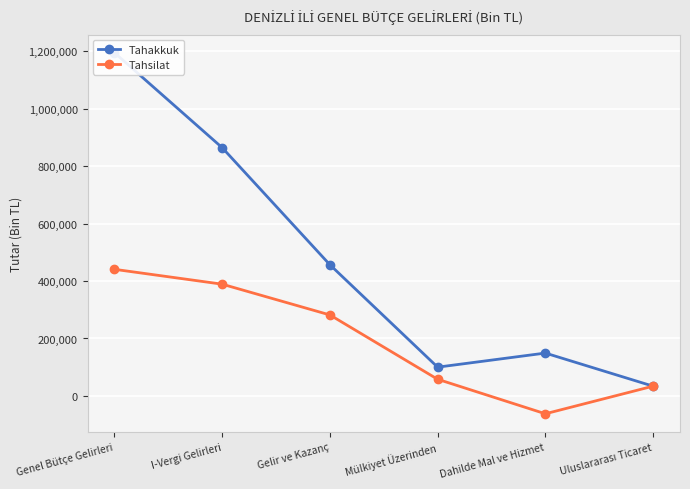

What is the value of the Tahakkuk point at the 1st from the left?

1194464